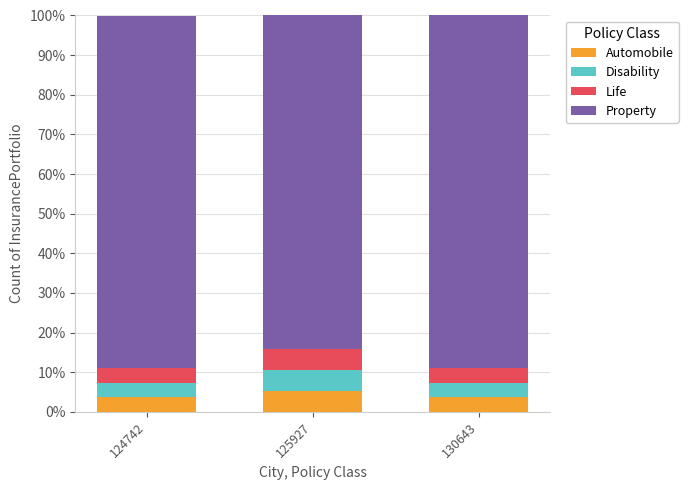

What is the lowest value of the Automobile series?

3.7